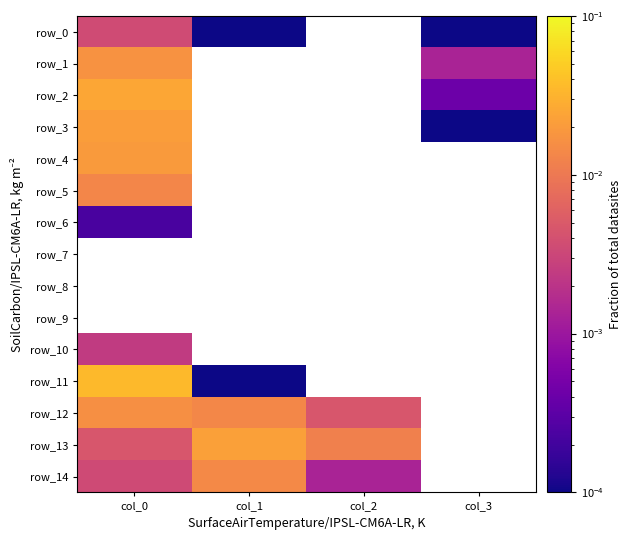

At how many categories does at least one series exceed 0?

4